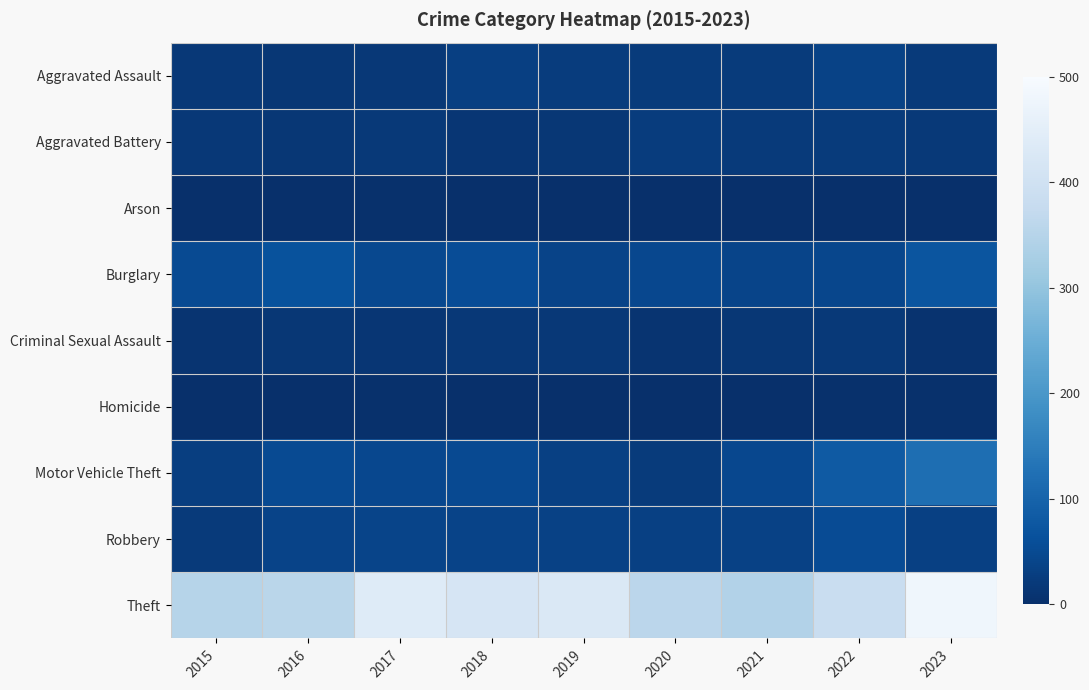

Which series changed the most between 2016 and 2023?

Theft